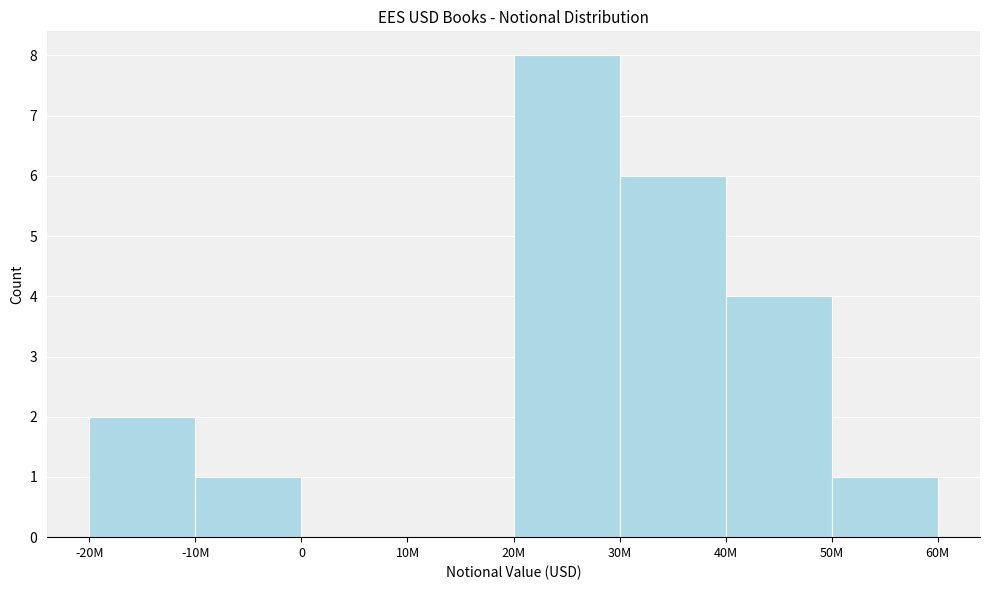

Reading left to right, transcribe all the data shown in this chart.

-20M=2	-10M=1	0=0	10M=0	20M=8	30M=6	40M=4	50M=1